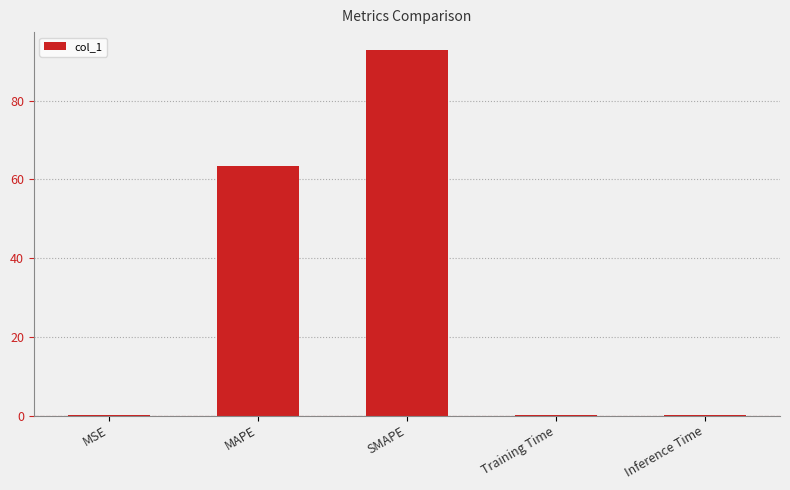

Which has a higher value, MAPE or MSE?

MAPE